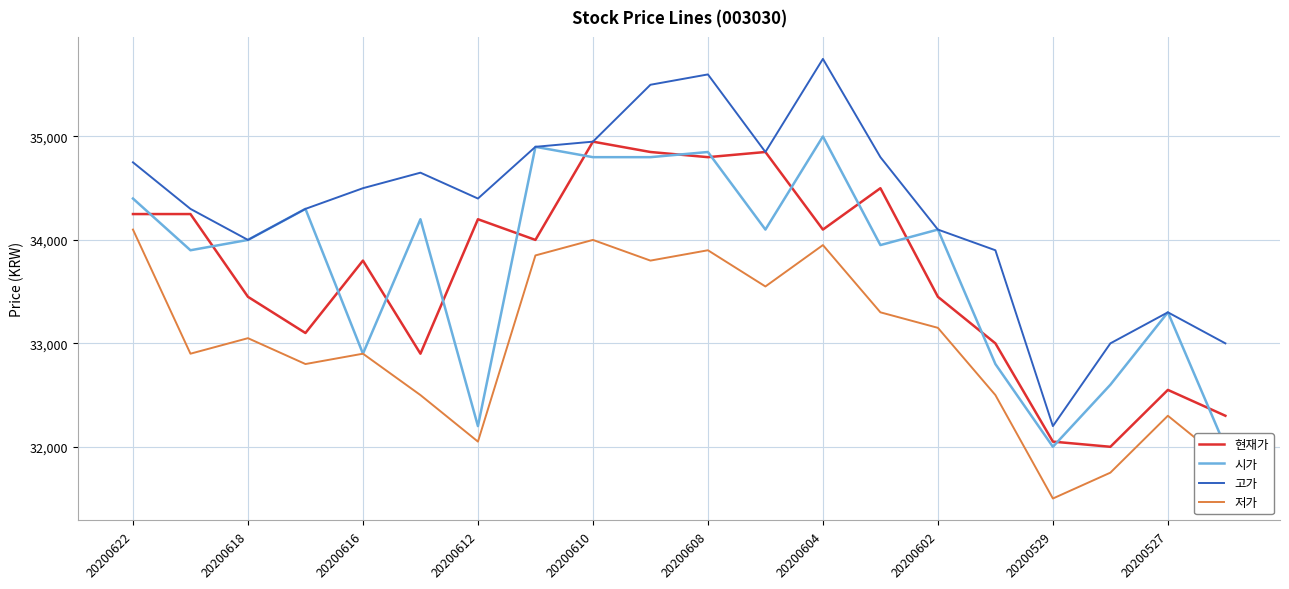

How many interior local valleys does the 저가 series have?

6